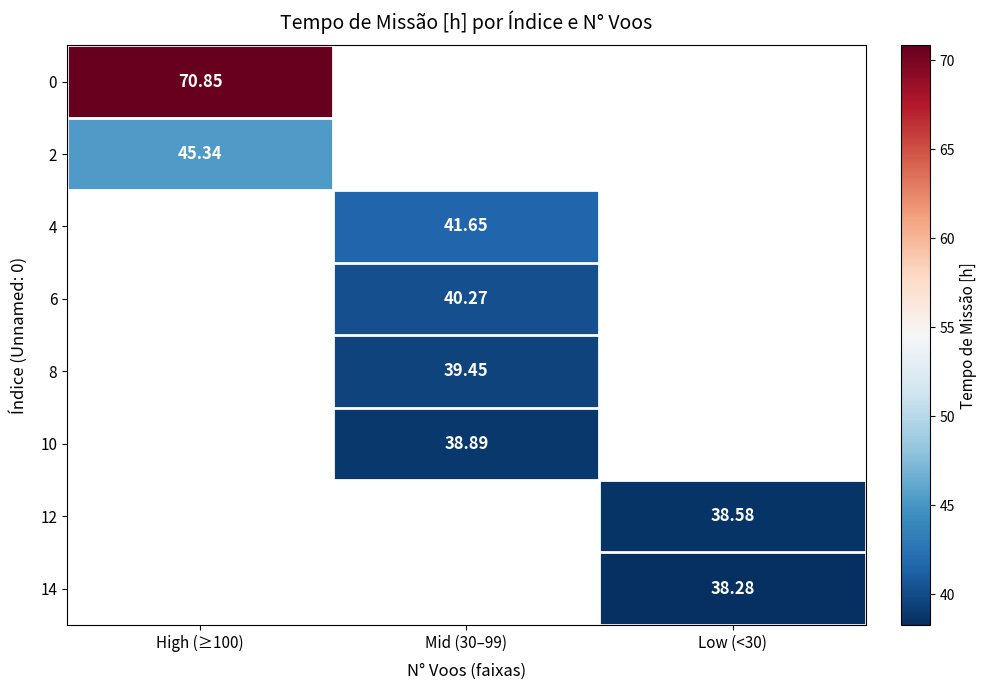

Is the value of 4 at Mid (30–99) greater than the value of 2 at High (≥100)?

No